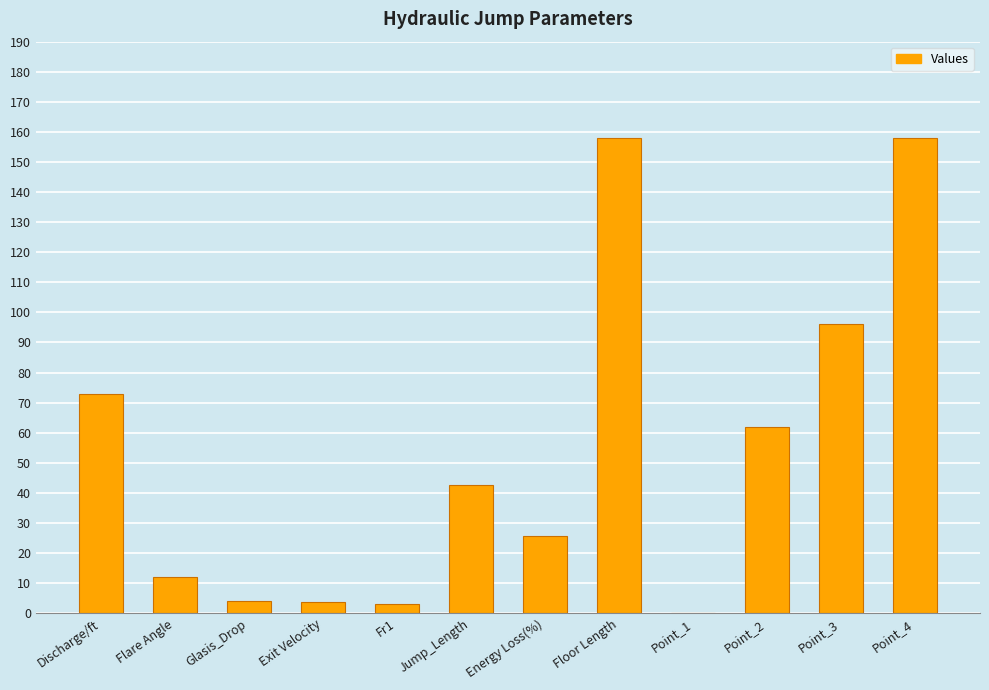

What is the change in value from Jump_Length to Point_2?

+19.5